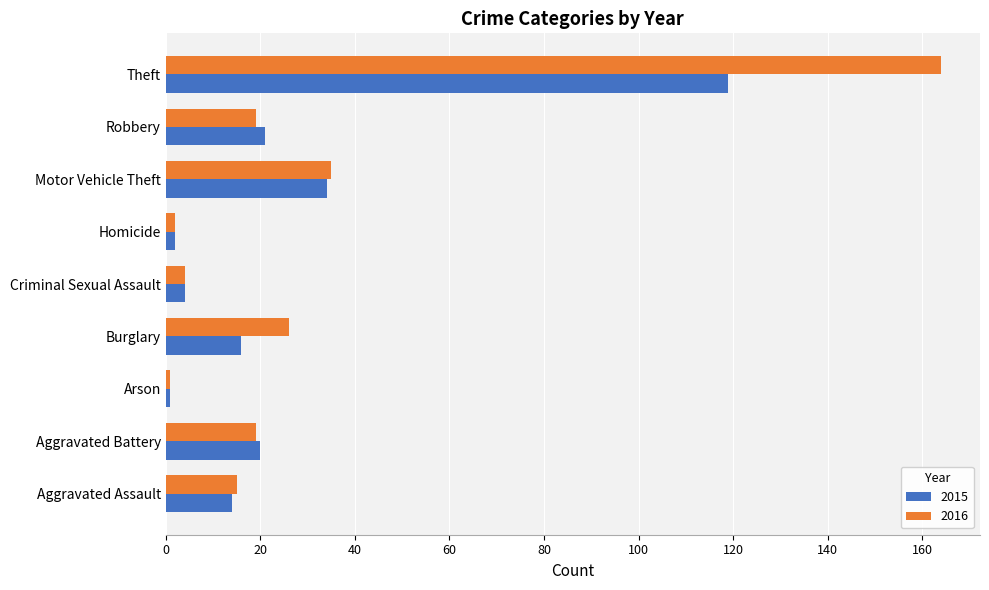

Read the 2015 value at Aggravated Assault.

14